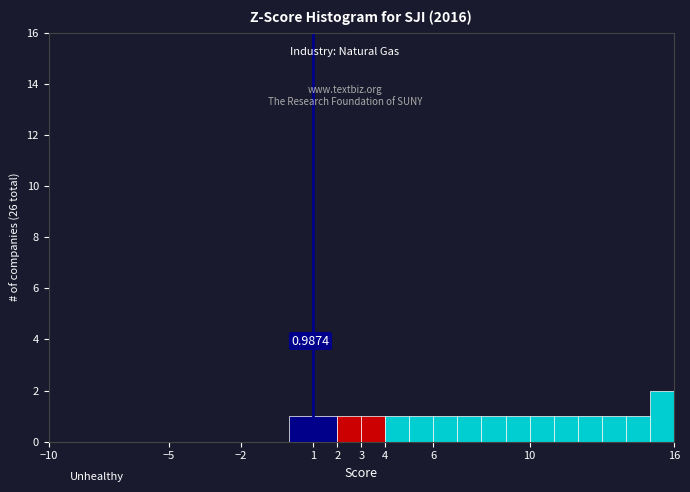

Which range on the x-axis has the tallest bar?

15 to 16